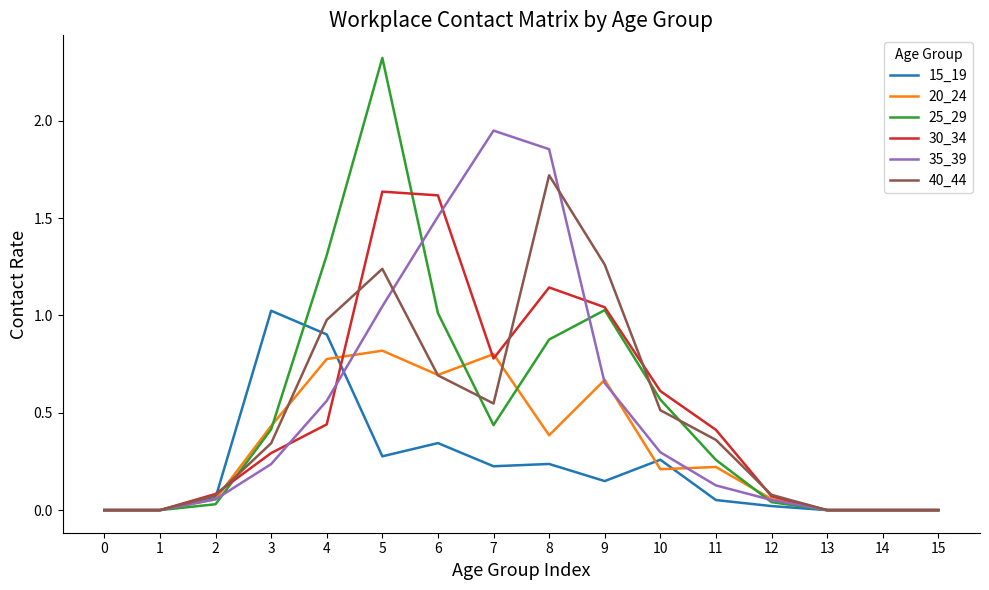

Is the value of 15_19 at 1 greater than the value of 30_34 at 11?

No